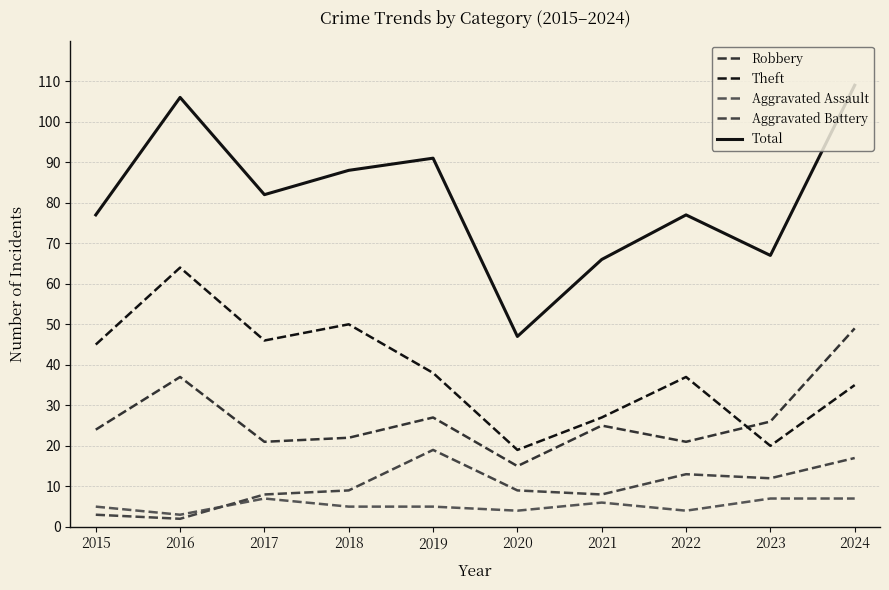

Reading left to right, what are all the values shown in this chart?

Robbery: 24	37	21	22	27	15	25	21	26	49
Theft: 45	64	46	50	38	19	27	37	20	35
Aggravated Assault: 5	3	7	5	5	4	6	4	7	7
Aggravated Battery: 3	2	8	9	19	9	8	13	12	17
Total: 77	106	82	88	91	47	66	77	67	109